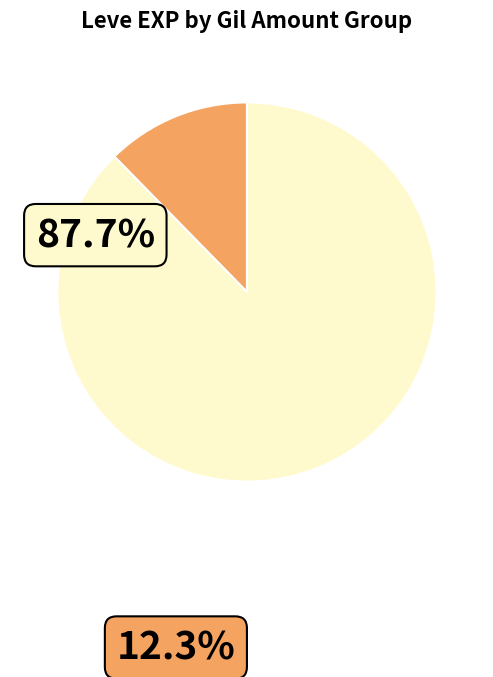

Does any single category account for the majority?

Yes